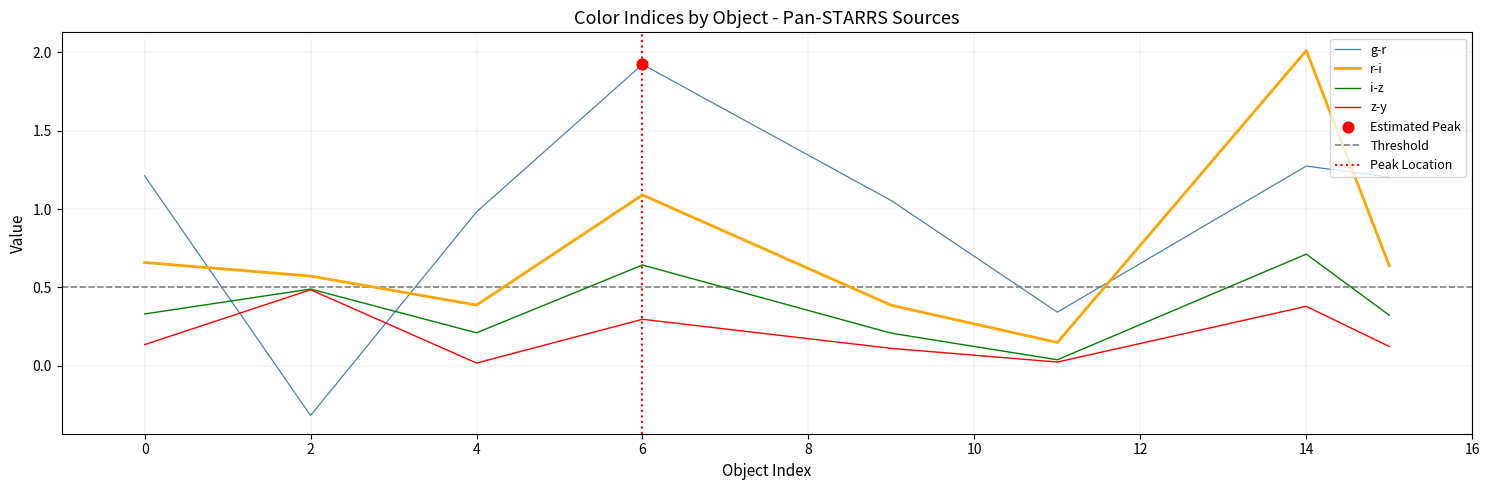

Is the value of r-i at 0 greater than the value of z-y at 6?

Yes